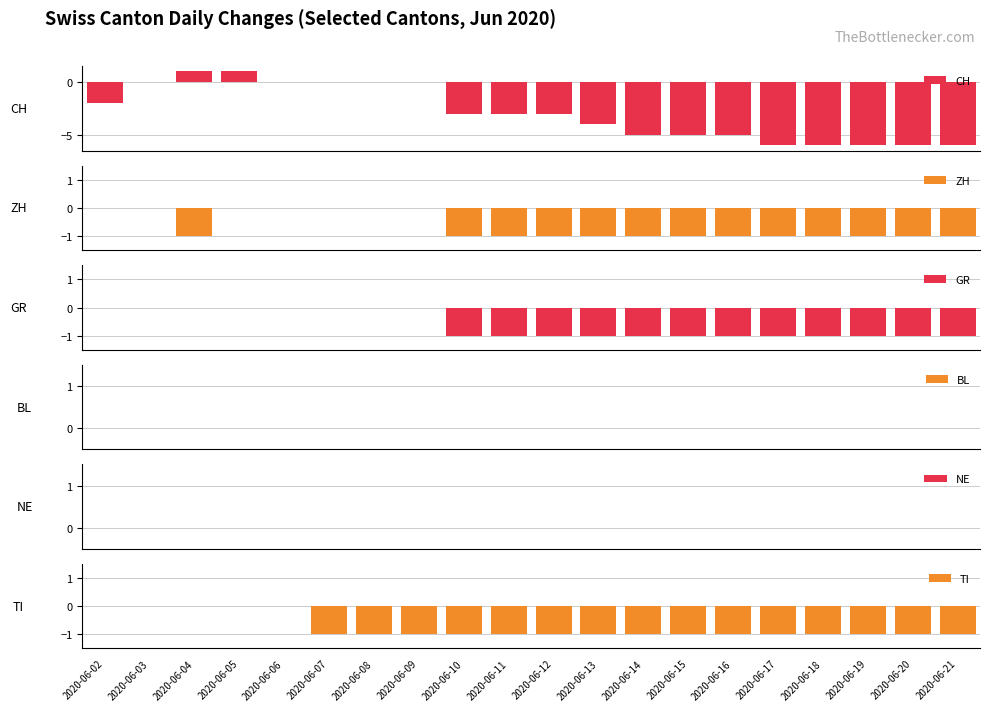

How many positive values does the CH series have?

2